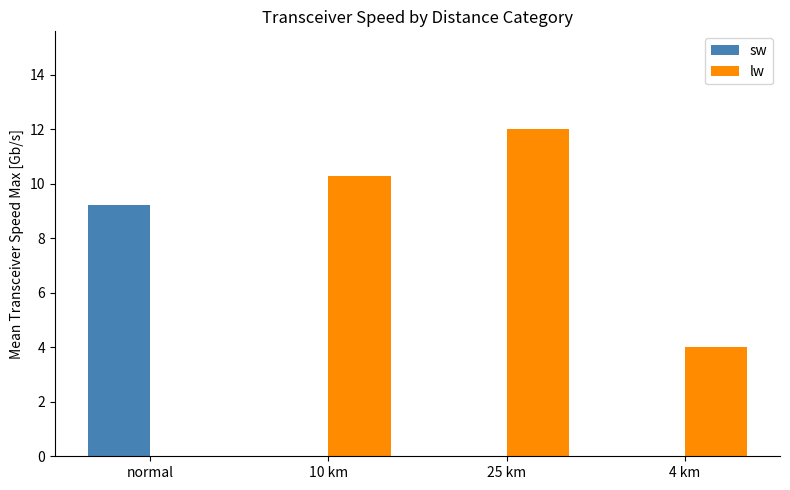

At which label is lw closest to 6?

4 km